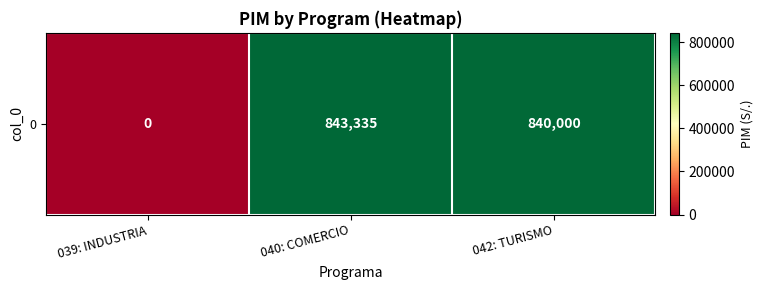

What is the approximate value at 042: TURISMO?

840000